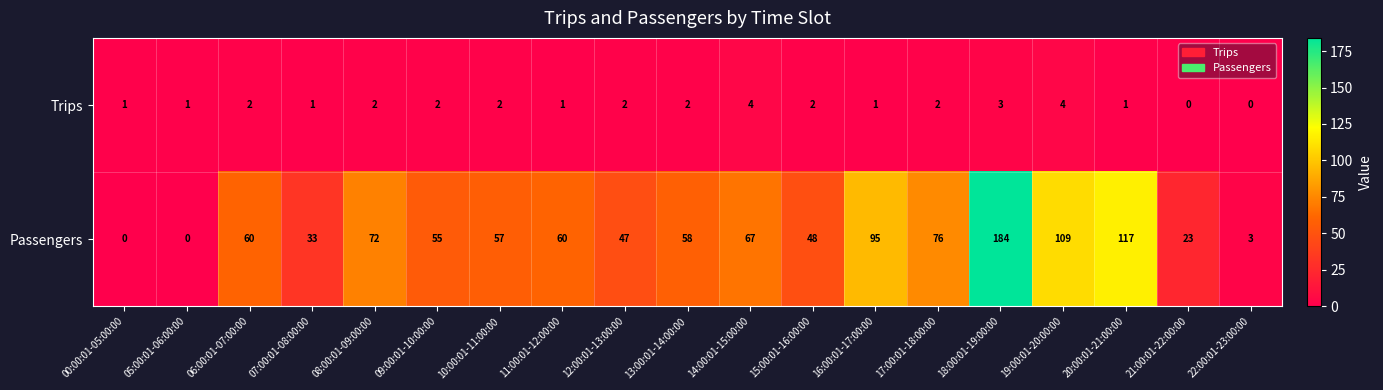

What is the approximate value of Passengers at 19:00:01-20:00:00?

109